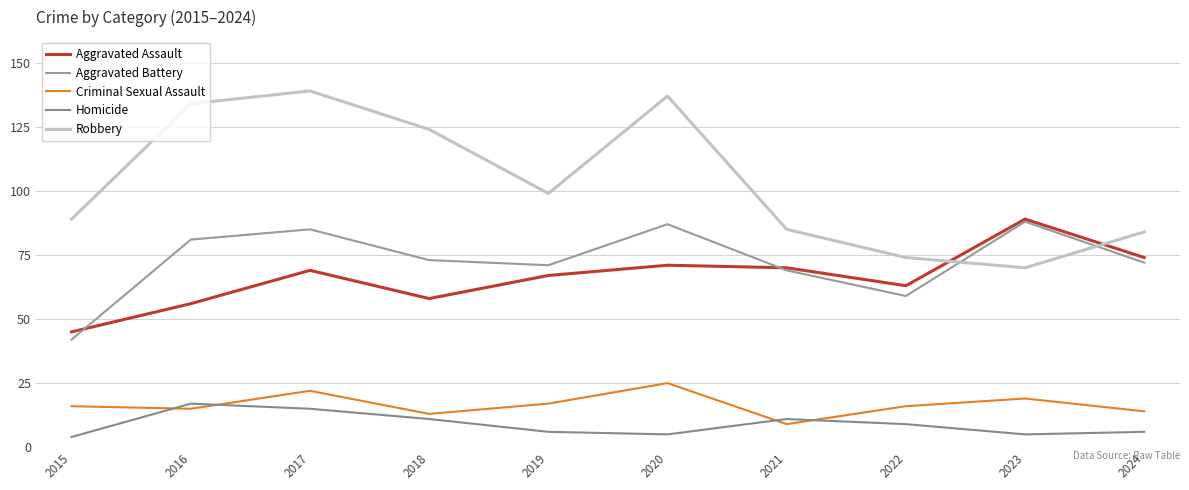

How many lines are shown in the chart?

5